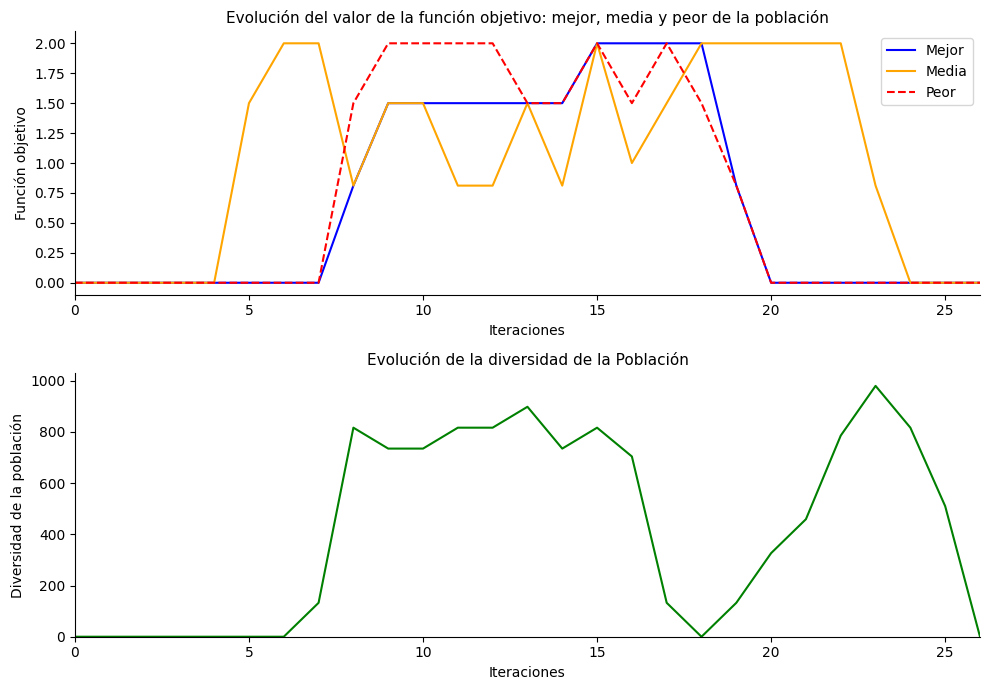

What is the difference between the second highest and second lowest values in the Media series?

2.0